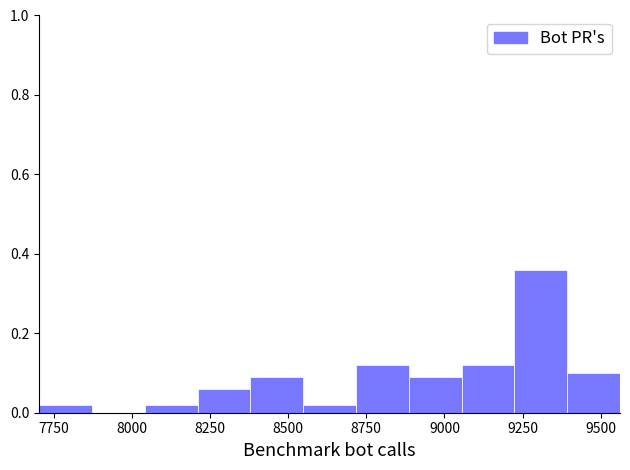

Around what value on the x-axis is the tallest bar? Give the approximate position of its centre, as read against the axis.

9300